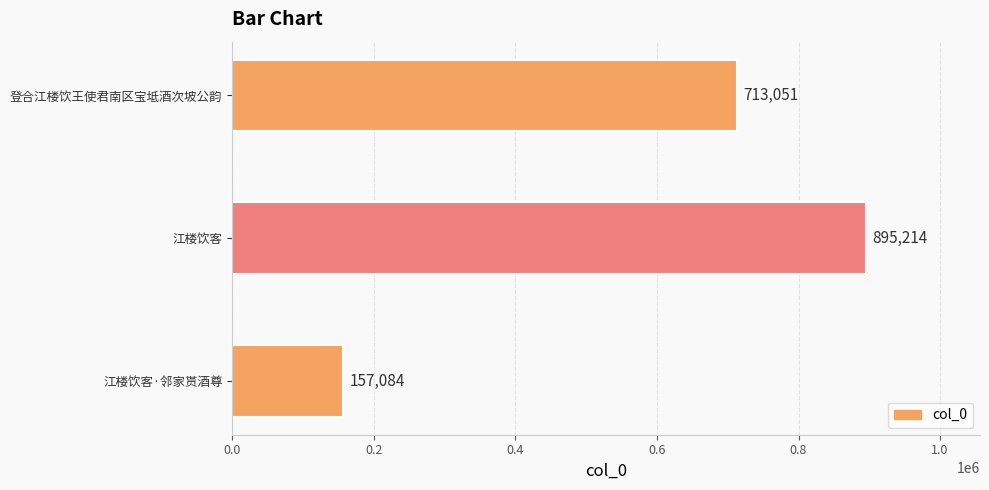

How many values are below 713051?

1